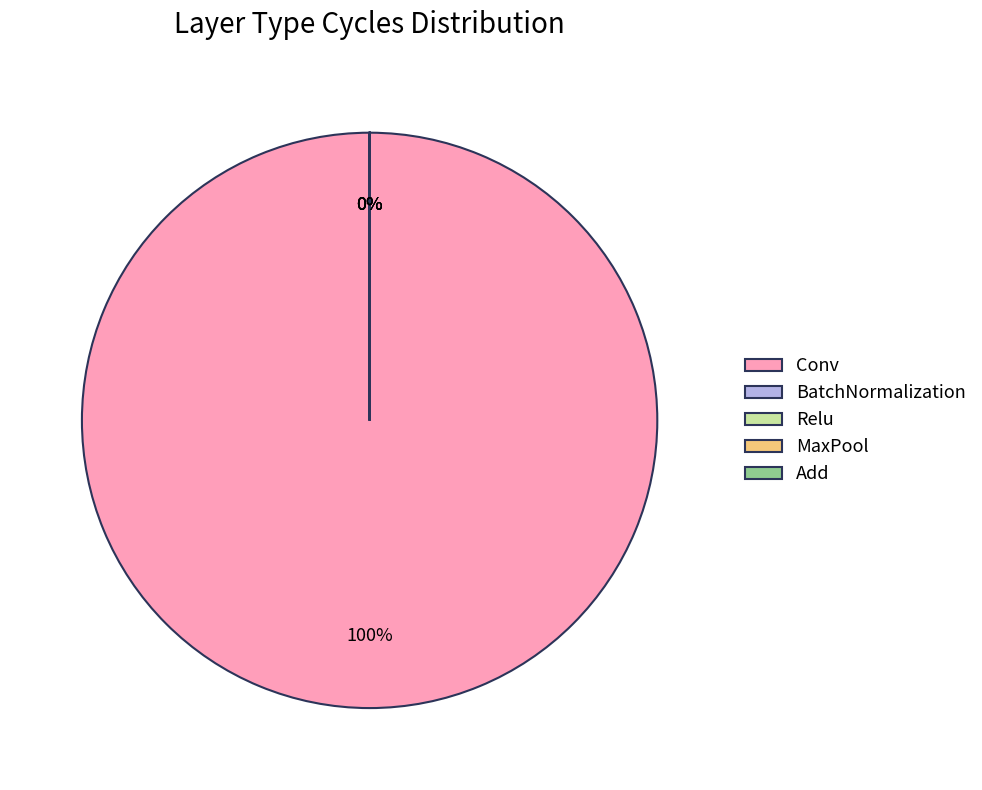

To the nearest percent, what is the difference between the largest and smallest slice percentages?

100%